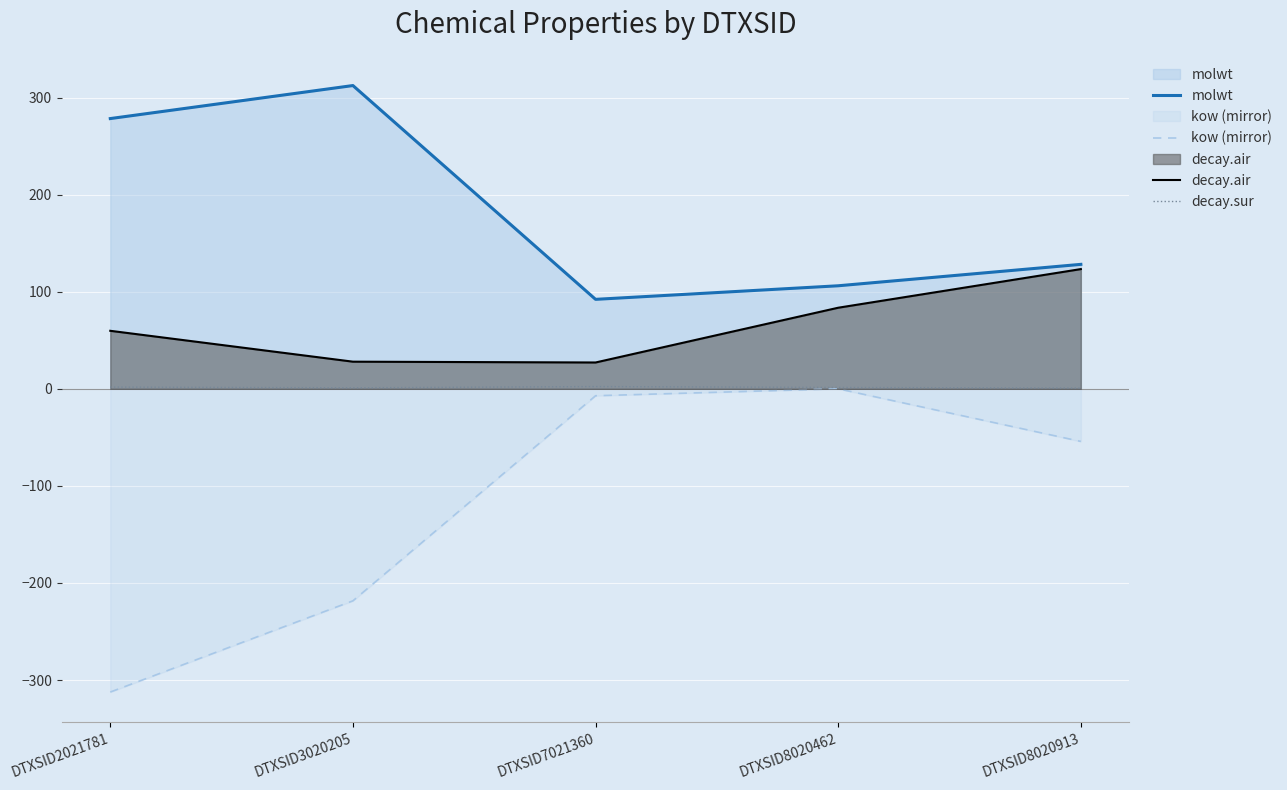

What is the difference between the maximum and minimum values in the decay.air series?

96.2